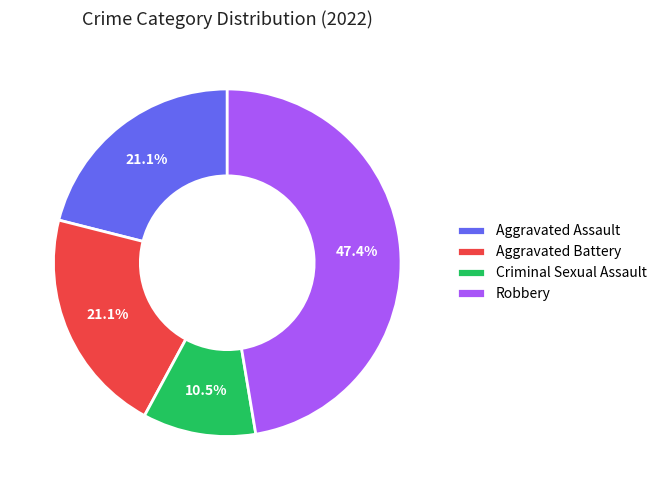

To the nearest percent, what portion does Robbery represent?

47%